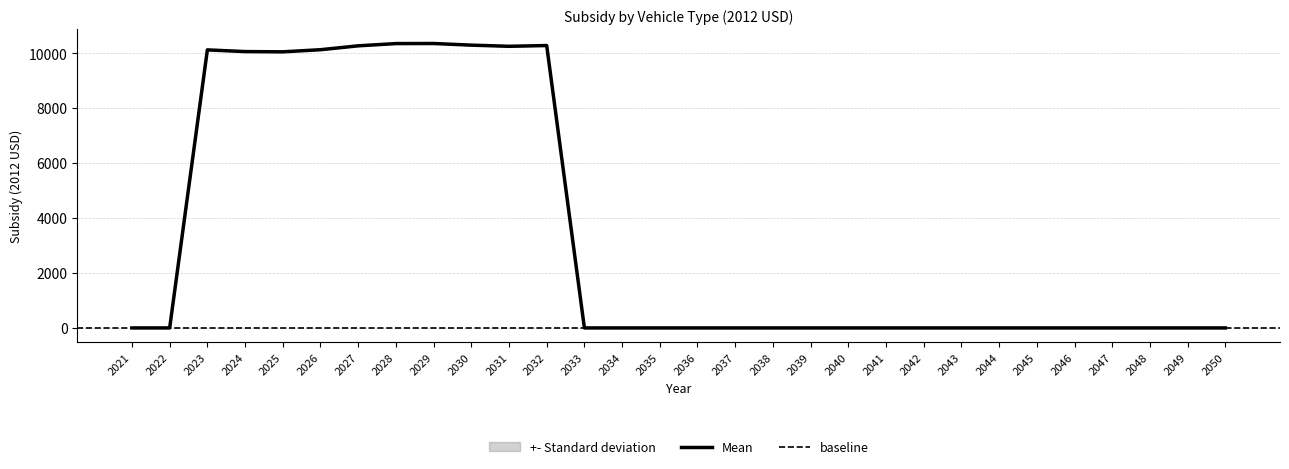

Which label corresponds to the smallest value in the chart?

2021